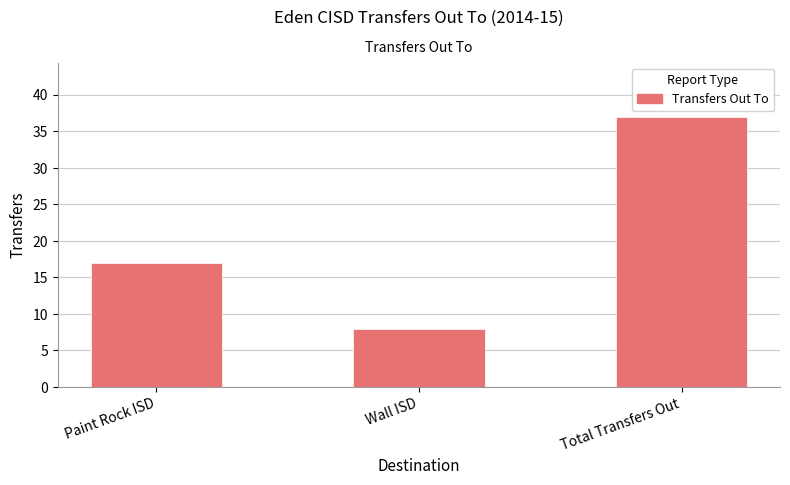

Which label corresponds to the largest value in the chart?

Total Transfers Out